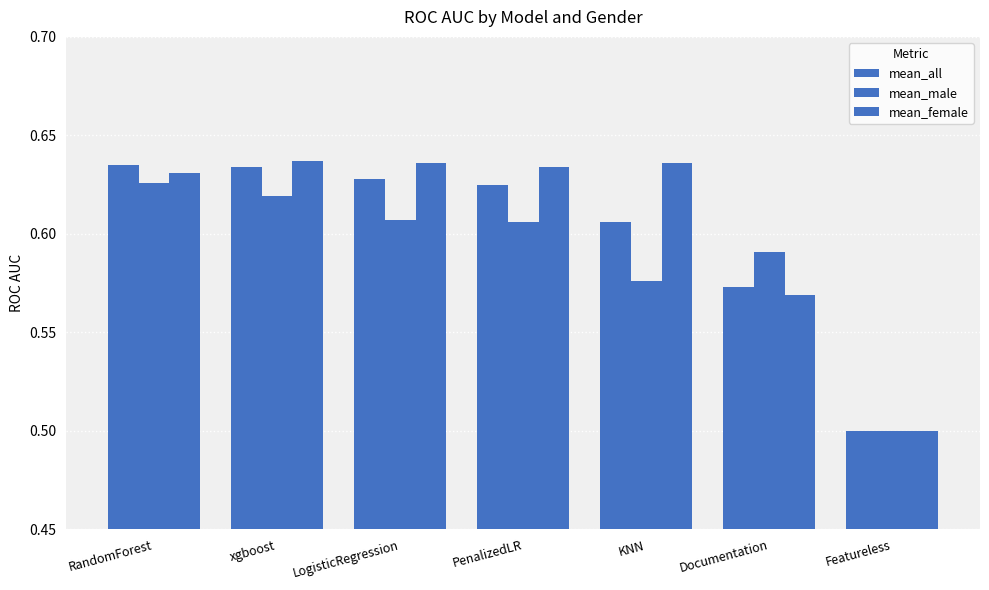

What is the greatest value displayed?

0.6